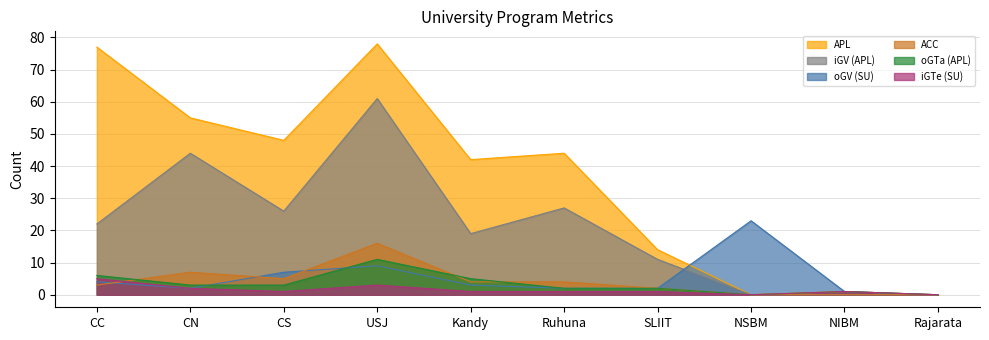

Does the chart display data point markers on the line(s)?

No